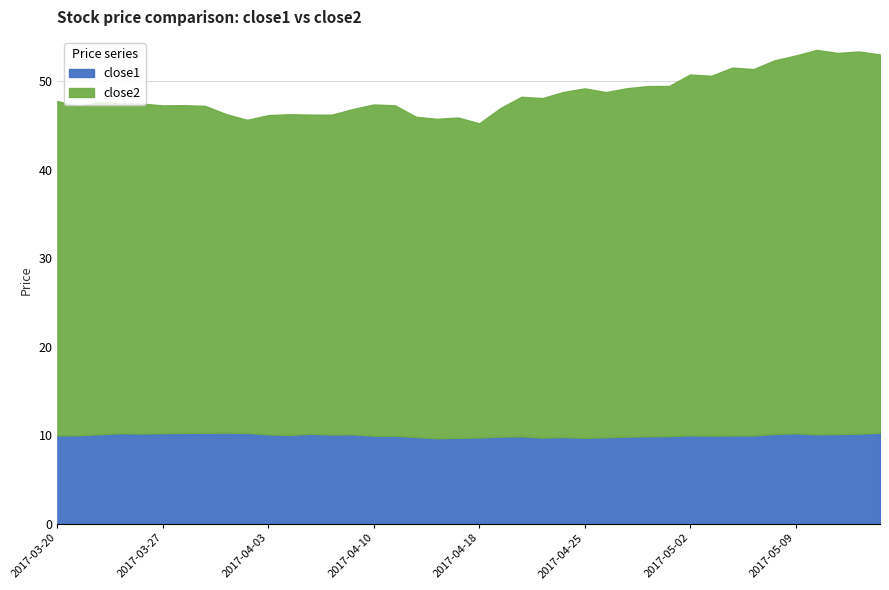

Reading left to right, what are all the values shown in this chart?

close1: 2017-03-20=10.0	2017-03-21=10.0	2017-03-22=10.1	2017-03-23=10.2	2017-03-24=10.2	2017-03-27=10.2	2017-03-28=10.2	2017-03-29=10.3	2017-03-30=10.3	2017-03-31=10.2	2017-04-03=10.1	2017-04-04=10.0	2017-04-05=10.1	2017-04-06=10.1	2017-04-07=10.1	2017-04-10=9.9	2017-04-11=9.9	2017-04-12=9.8	2017-04-13=9.6	2017-04-17=9.7	2017-04-18=9.7	2017-04-19=9.8	2017-04-20=9.9	2017-04-21=9.7	2017-04-24=9.8	2017-04-25=9.7	2017-04-26=9.7	2017-04-27=9.8	2017-04-28=9.9	2017-05-01=9.9	2017-05-02=10.0	2017-05-03=9.9	2017-05-04=10.0	2017-05-05=10.0	2017-05-08=10.1	2017-05-09=10.2	2017-05-10=10.1	2017-05-11=10.1	2017-05-12=10.2	2017-05-15=10.3
close2: 2017-03-20=37.8	2017-03-21=37.2	2017-03-22=37.6	2017-03-23=37.3	2017-03-24=37.3	2017-03-27=37.0	2017-03-28=37.0	2017-03-29=36.9	2017-03-30=36.0	2017-03-31=35.4	2017-04-03=36.1	2017-04-04=36.2	2017-04-05=36.1	2017-04-06=36.1	2017-04-07=36.8	2017-04-10=37.4	2017-04-11=37.4	2017-04-12=36.2	2017-04-13=36.1	2017-04-17=36.2	2017-04-18=35.5	2017-04-19=37.1	2017-04-20=38.4	2017-04-21=38.4	2017-04-24=39.0	2017-04-25=39.5	2017-04-26=39.0	2017-04-27=39.4	2017-04-28=39.6	2017-05-01=39.6	2017-05-02=40.8	2017-05-03=40.7	2017-05-04=41.6	2017-05-05=41.4	2017-05-08=42.2	2017-05-09=42.7	2017-05-10=43.4	2017-05-11=43.1	2017-05-12=43.2	2017-05-15=42.7